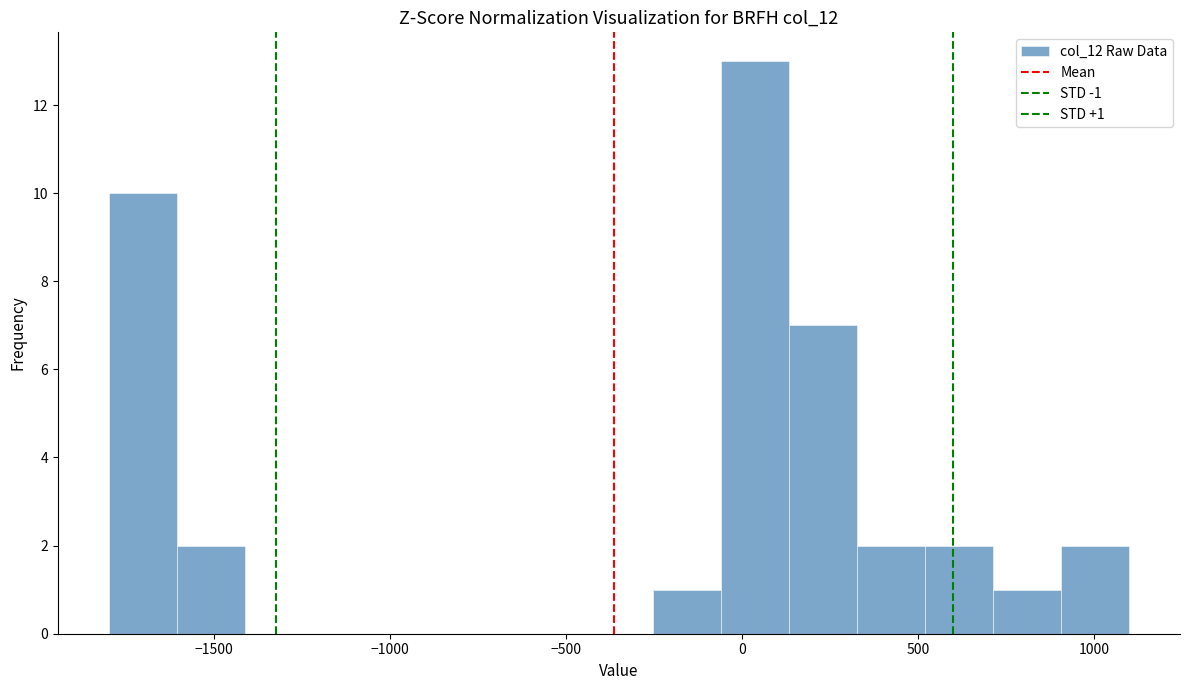

Read against the x-axis, roughly where is the centre of the tallest bar?

50